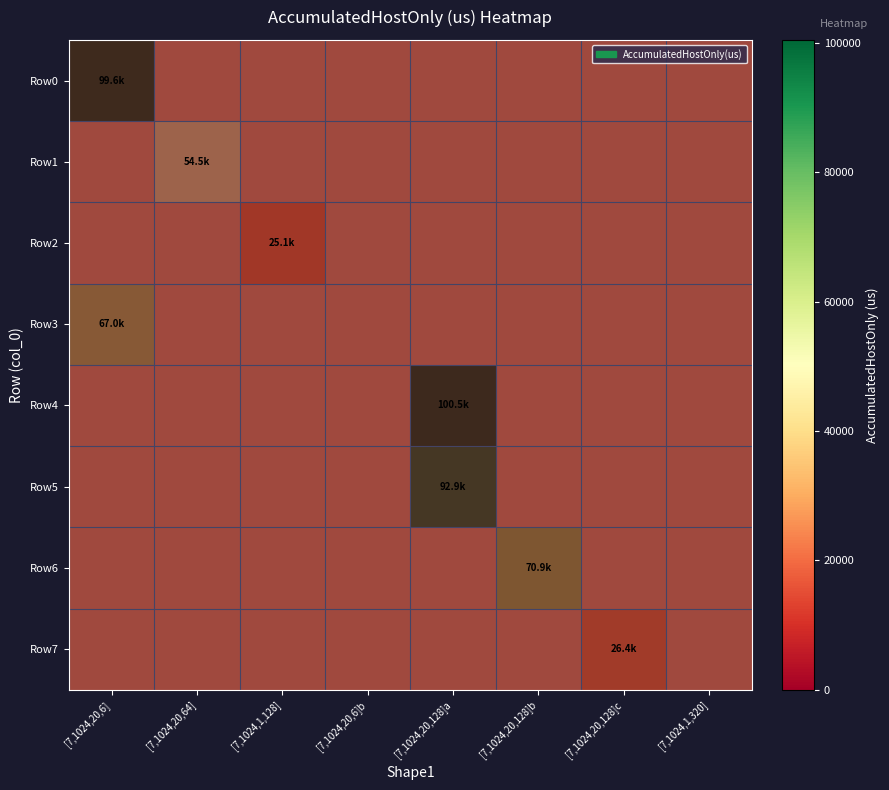

At which category is the sum across all series the highest?

[7,1024,20,6]b